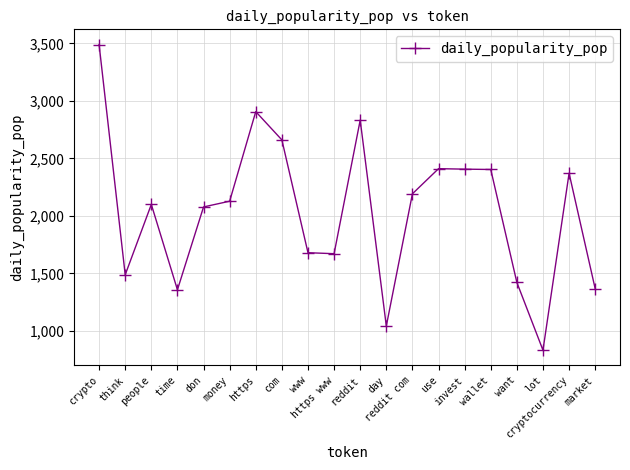

How many lines are shown in the chart?

1